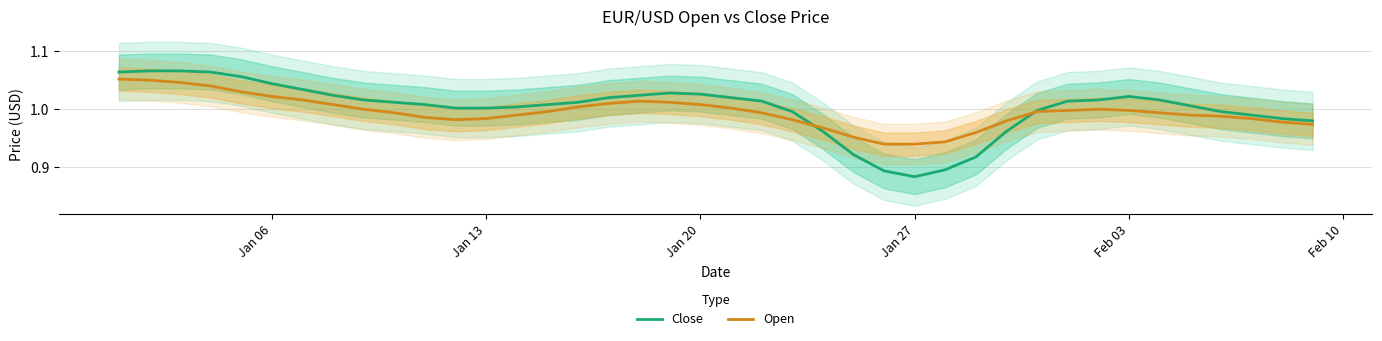

How many distinct data groups are displayed?

2